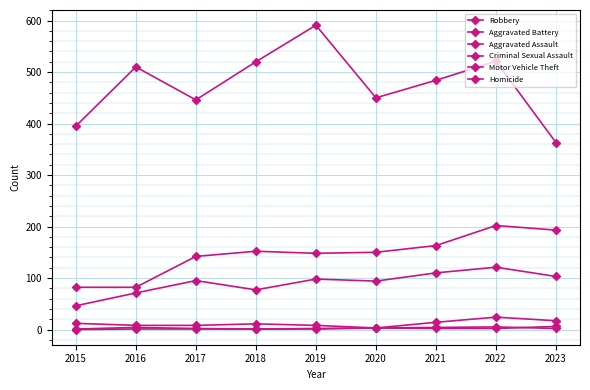

How many categories are shown in the chart?

9